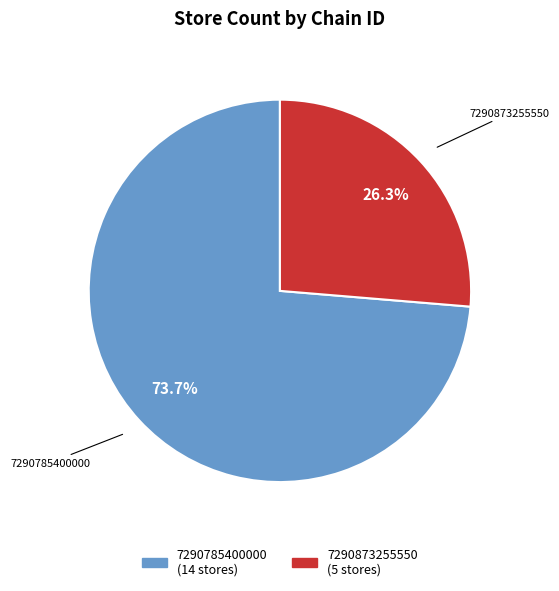

How many segments does this pie chart have?

2